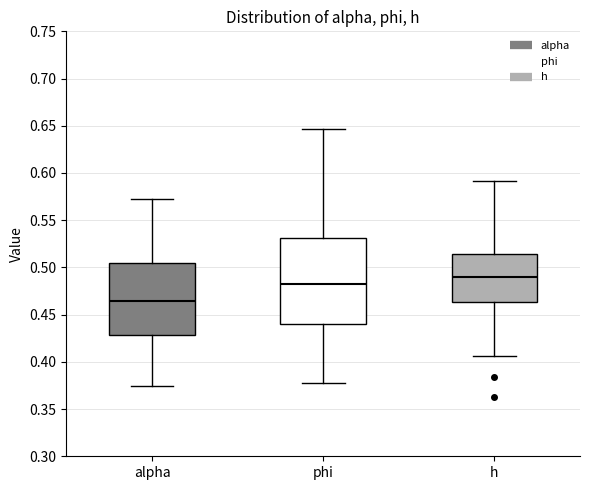

Which box has the lowest median line?

alpha